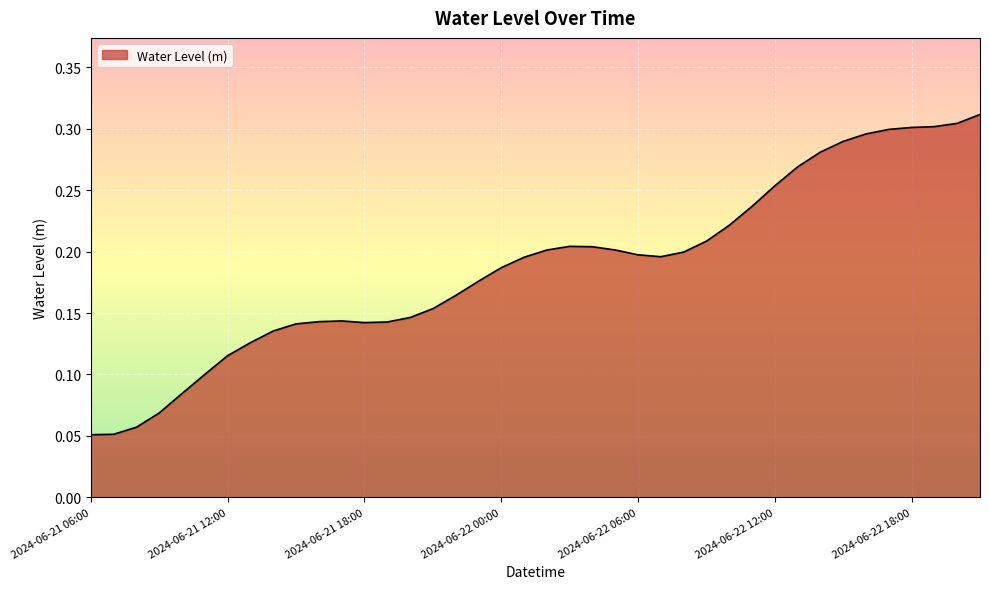

How many interior local peaks (higher than both neighbors) does the data have?

2